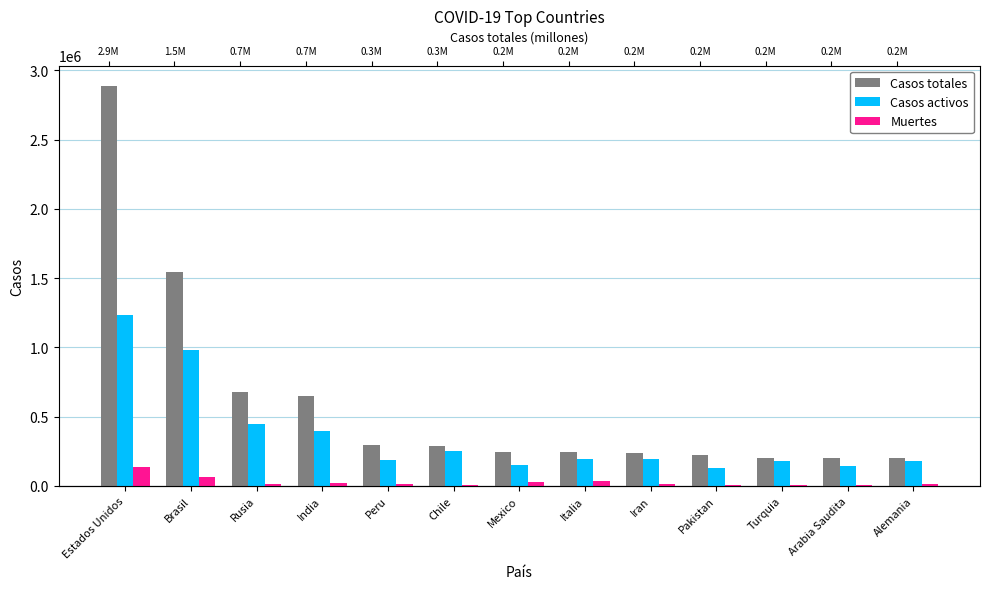

What is the highest value of the Muertes series?

132101